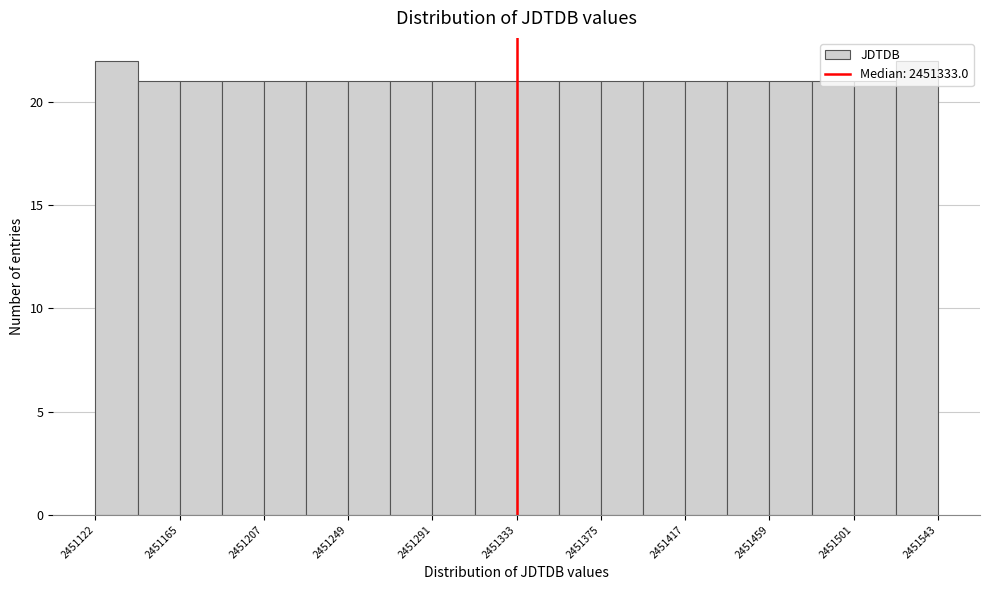

Reading left to right, list every bar in this chart as the range it spans on the x-axis followed by its height. Neither the bar edges nor the heights are printed on the chart, so give them approximately, as read against the axes.

2451120 to 2451145: 22
2451145 to 2451165: 21
2451165 to 2451185: 21
2451185 to 2451205: 21
2451205 to 2451230: 21
2451230 to 2451250: 21
2451250 to 2451270: 21
2451270 to 2451290: 21
2451290 to 2451310: 21
2451310 to 2451335: 21
2451335 to 2451355: 21
2451355 to 2451375: 21
2451375 to 2451395: 21
2451395 to 2451415: 21
2451415 to 2451440: 21
2451440 to 2451460: 21
2451460 to 2451480: 21
2451480 to 2451500: 21
2451500 to 2451520: 21
2451520 to 2451545: 22